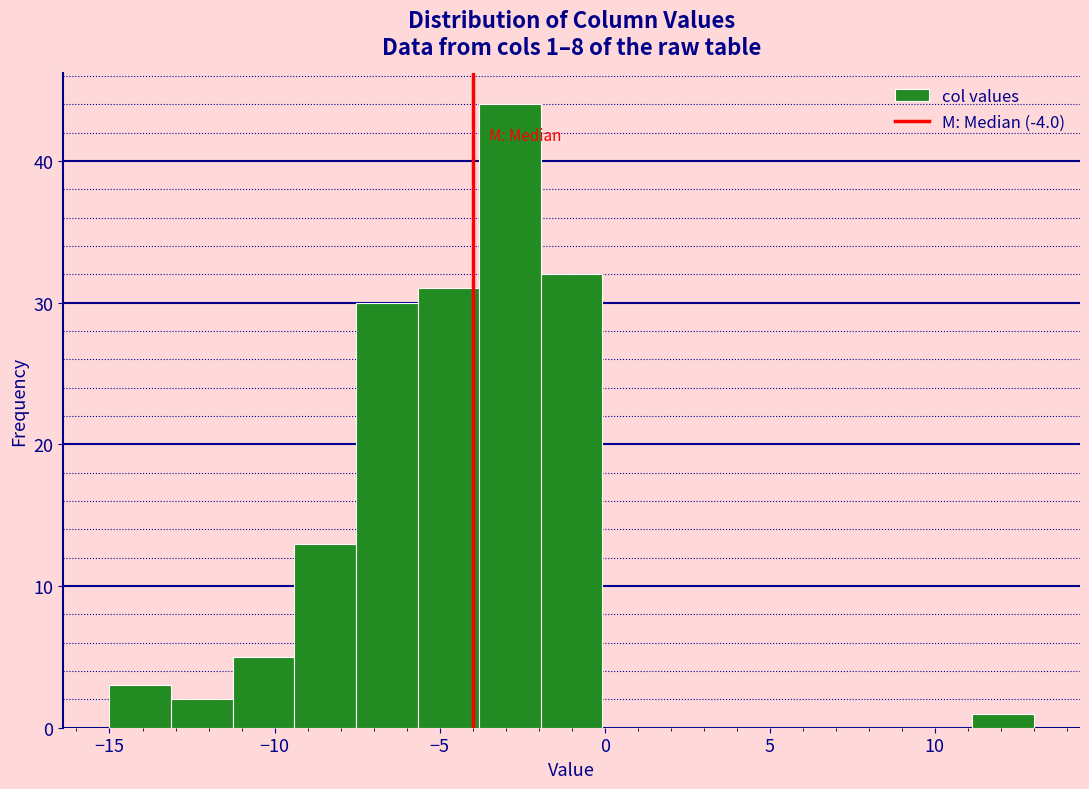

Around what value on the x-axis is the tallest bar? Give the approximate position of its centre, as read against the axis.

-3.0